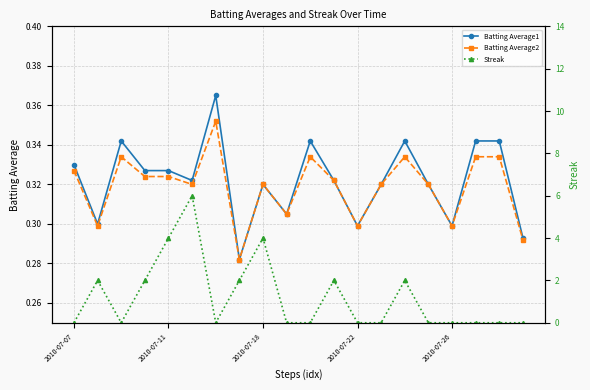

Between 13 and 17, which series saw the biggest shift?

Batting Average1